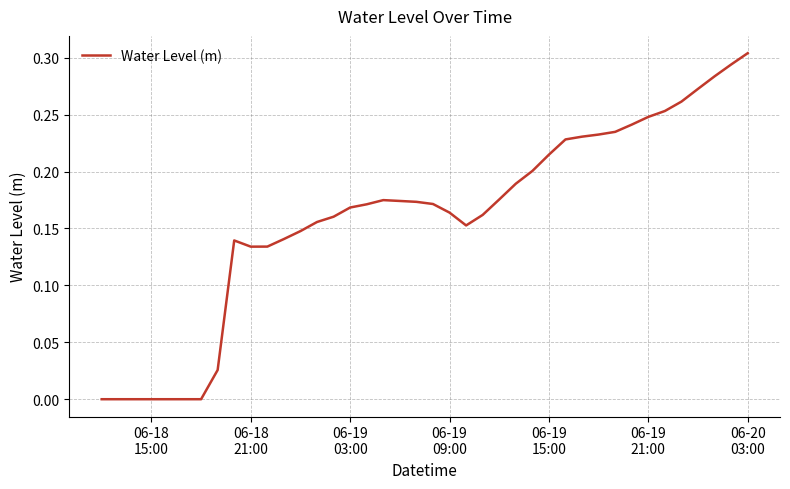

What is the average value?

0.2